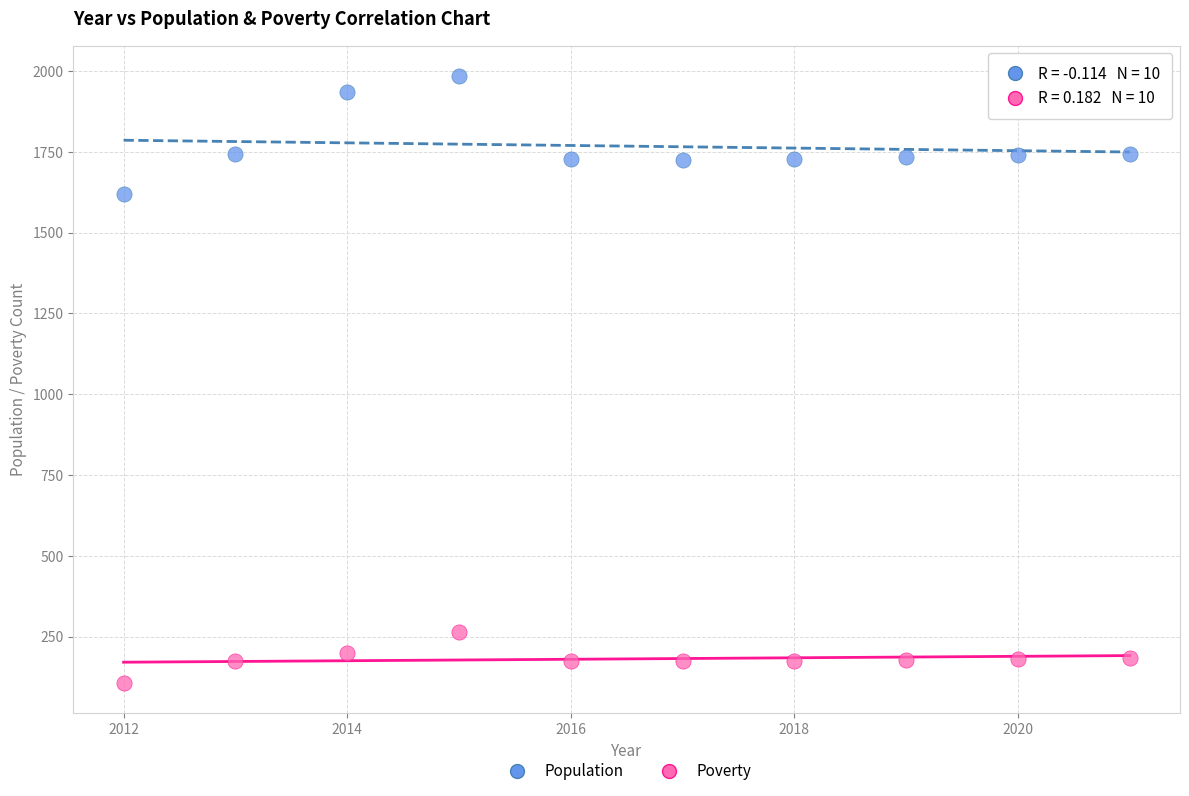

Across all series, what Y value is closest to 1045?

1619